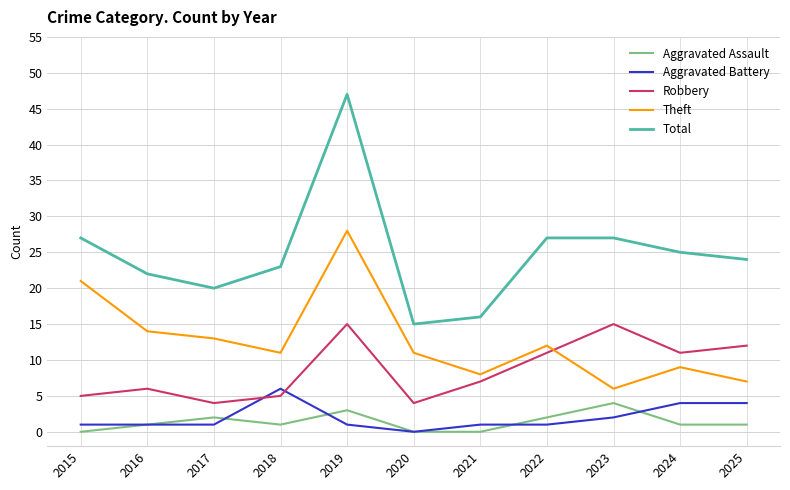

Which series ends up on top after the final intersection of Aggravated Assault and Aggravated Battery?

Aggravated Battery